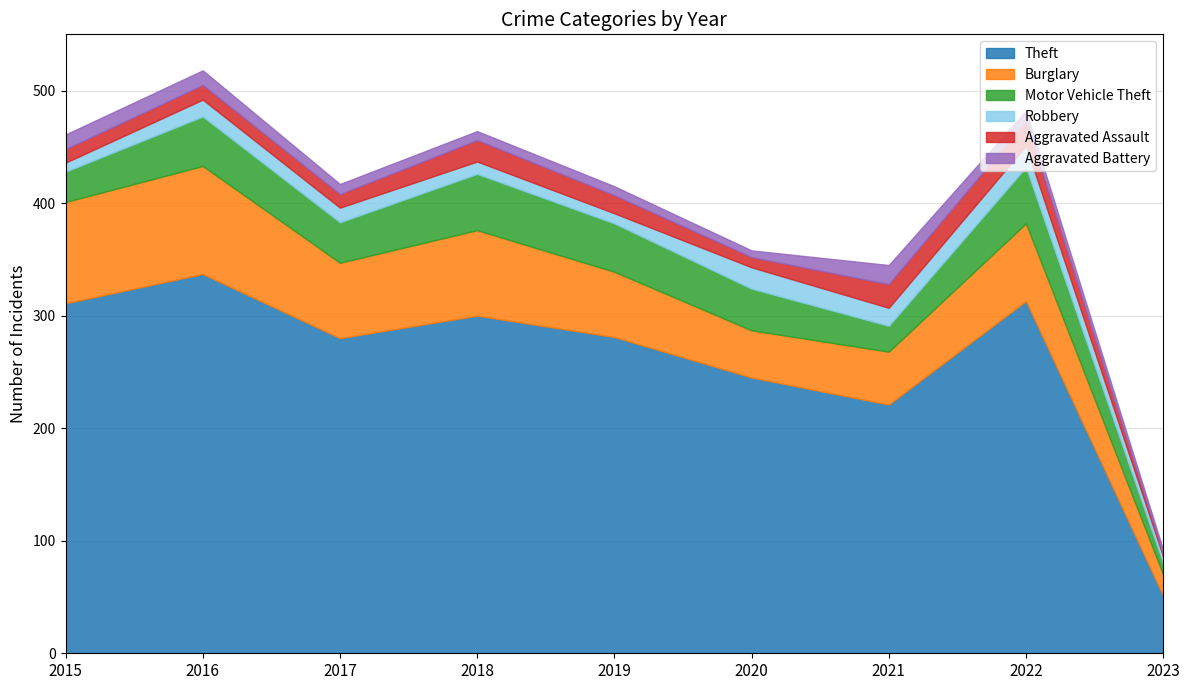

At how many categories does at least one series exceed 129?

8